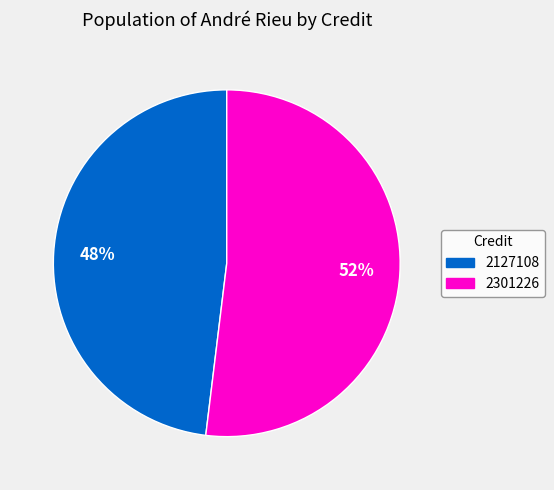

Is the sum of 2301226 and 2127108 greater than half?

Yes